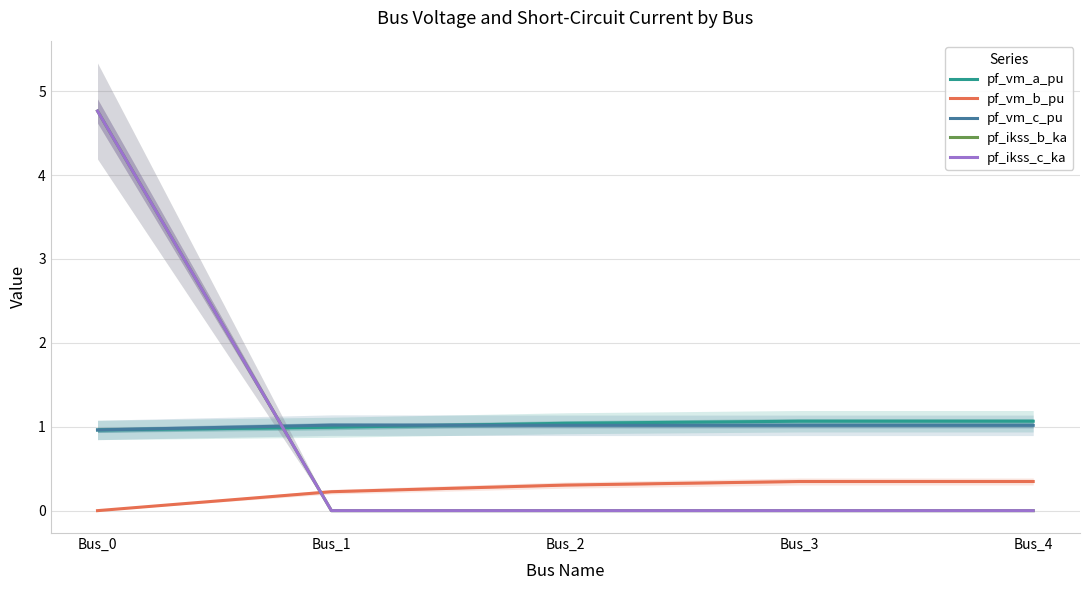

Which series changed the most between Bus_0 and Bus_2?

pf_ikss_b_ka